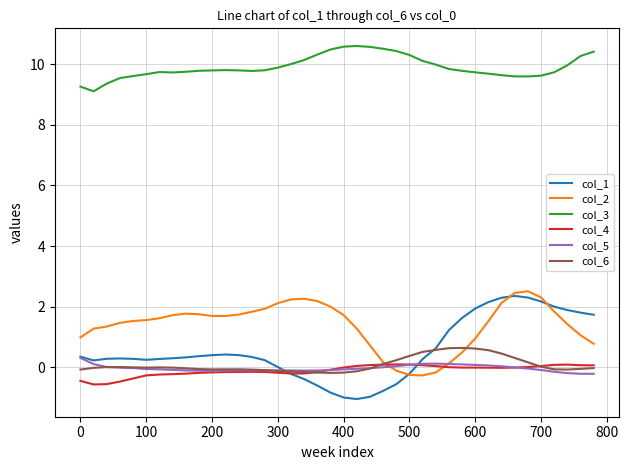

What is the greatest value displayed?

10.6